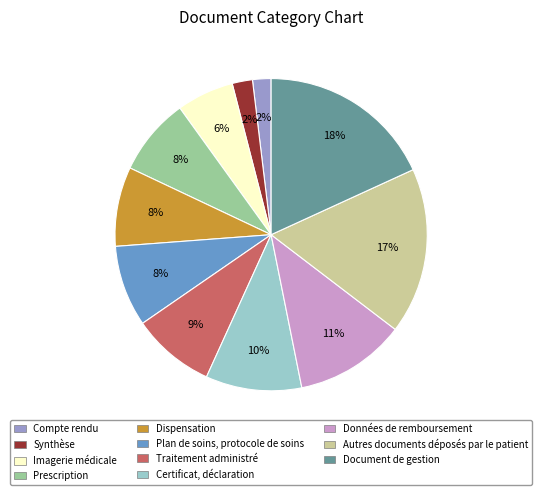

To the nearest percent, what is the average slice percentage?

9%